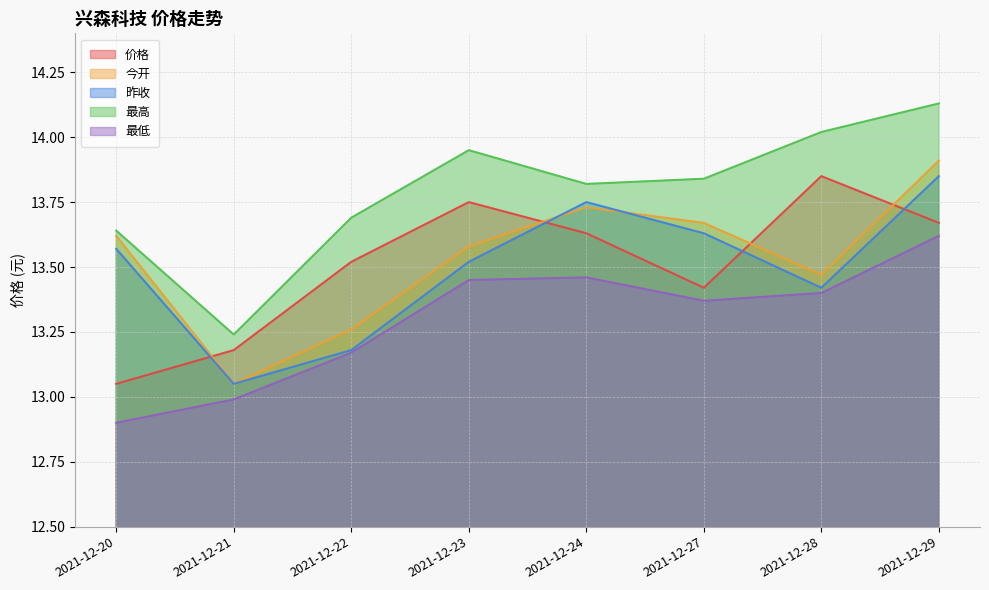

True or false: 今开 has more than 1 interior local peaks.

False